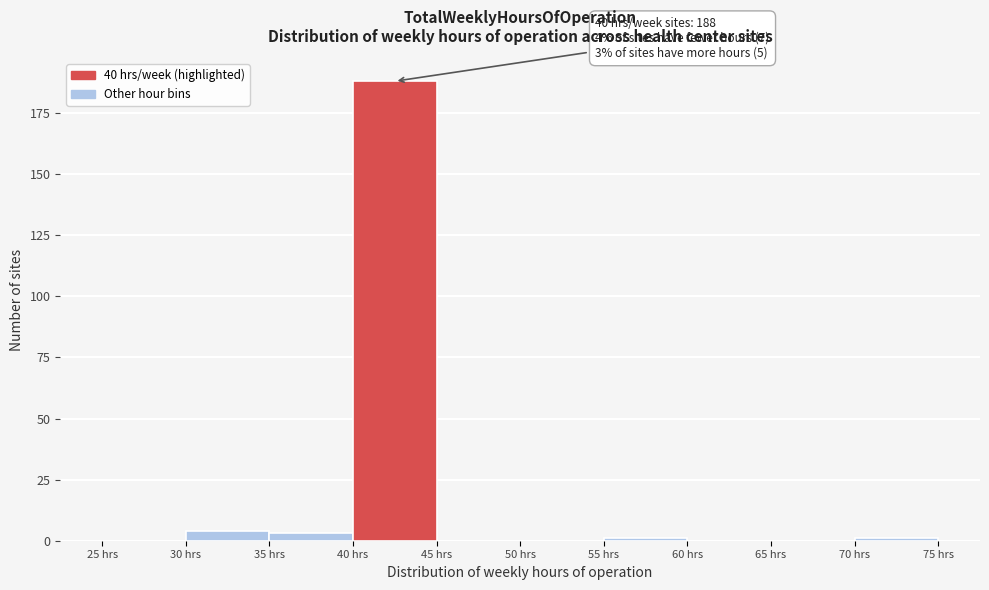

Over which range of the x-axis is the bar tallest?

40 to 45